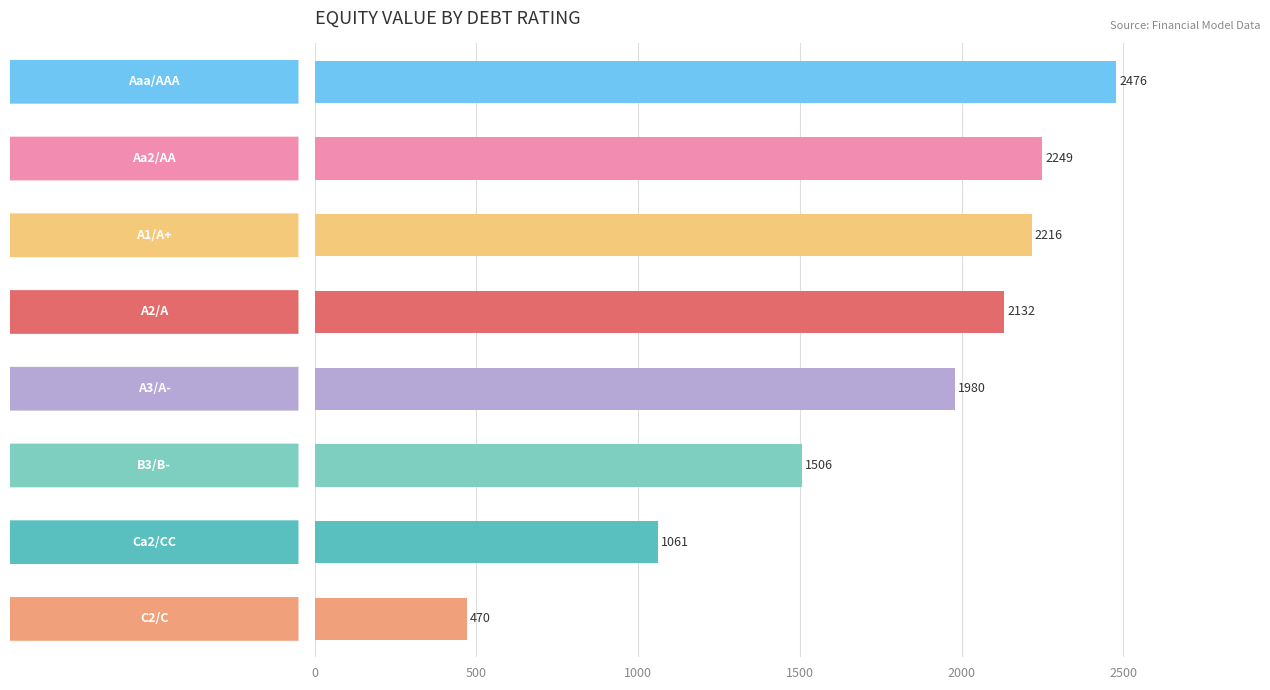

What is the average value?

1761.4